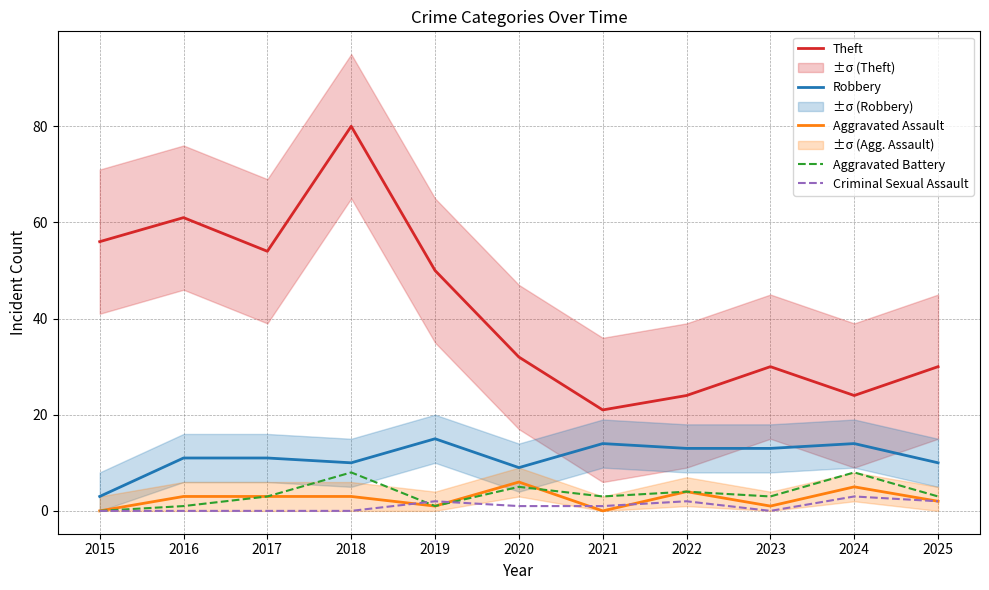

Reading left to right, what are all the values shown in this chart?

Theft: 2015=56	2016=61	2017=54	2018=80	2019=50	2020=32	2021=21	2022=24	2023=30	2024=24	2025=30
Robbery: 2015=3	2016=11	2017=11	2018=10	2019=15	2020=9	2021=14	2022=13	2023=13	2024=14	2025=10
Aggravated Assault: 2015=0	2016=3	2017=3	2018=3	2019=1	2020=6	2021=0	2022=4	2023=1	2024=5	2025=2
Aggravated Battery: 2015=0	2016=1	2017=3	2018=8	2019=1	2020=5	2021=3	2022=4	2023=3	2024=8	2025=3
Criminal Sexual Assault: 2015=0	2016=0	2017=0	2018=0	2019=2	2020=1	2021=1	2022=2	2023=0	2024=3	2025=2